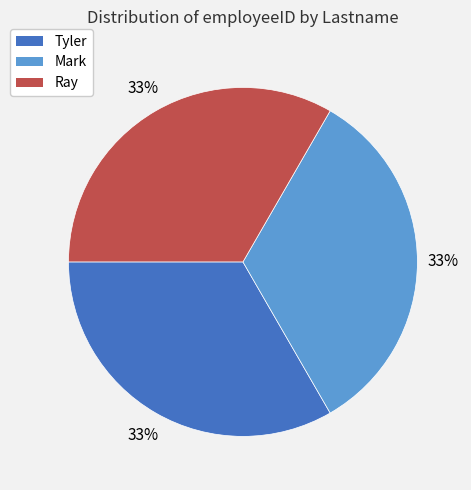

To the nearest percent, what is the average slice percentage?

33%